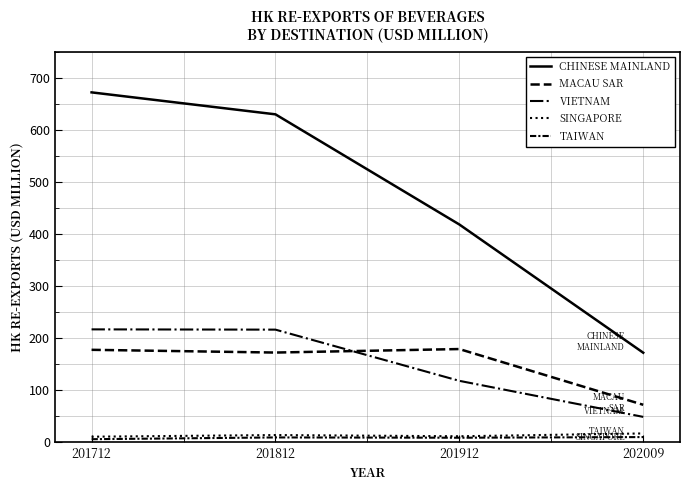

Between 202009 and 201712, which is larger?

201712